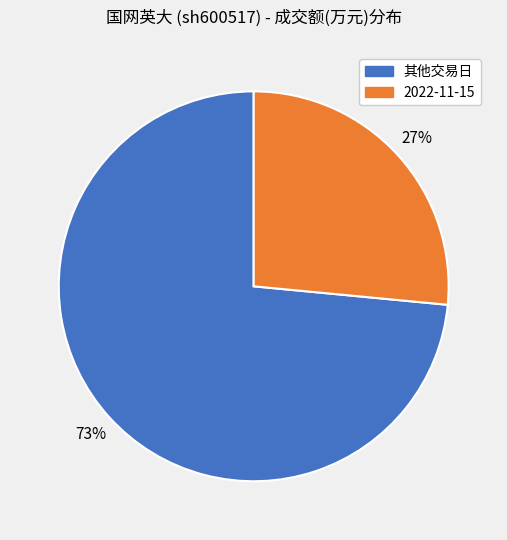

How many slices are in this pie chart?

2